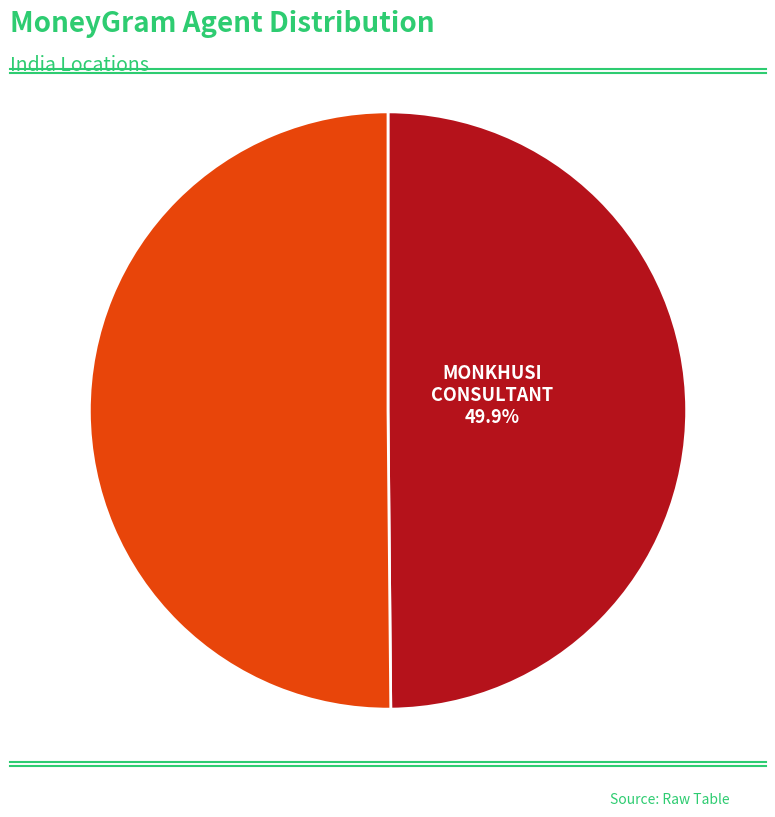

Is there any slice that represents more than half of the pie?

Yes